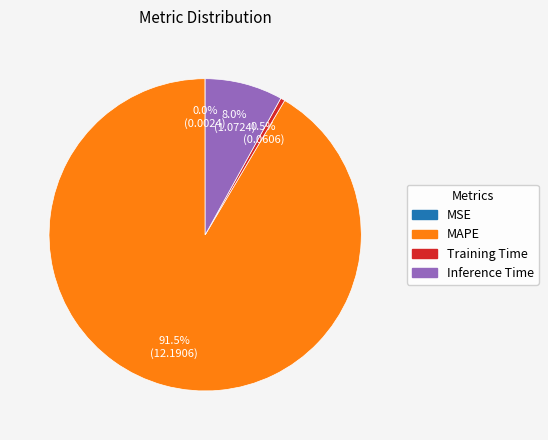

Does any single category account for the majority?

Yes